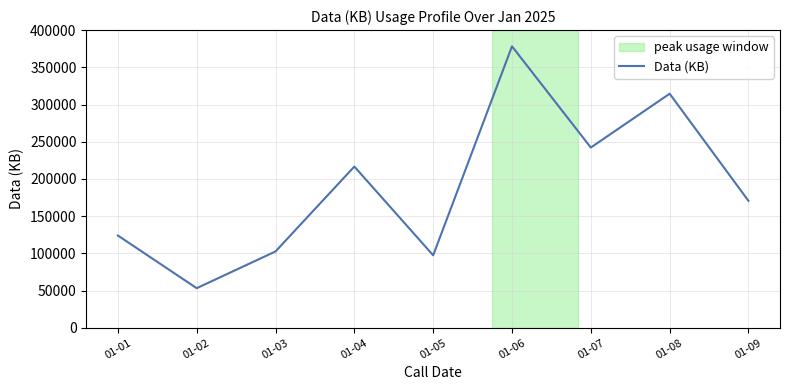

Where is the data nearest to the value 215705?

01-04